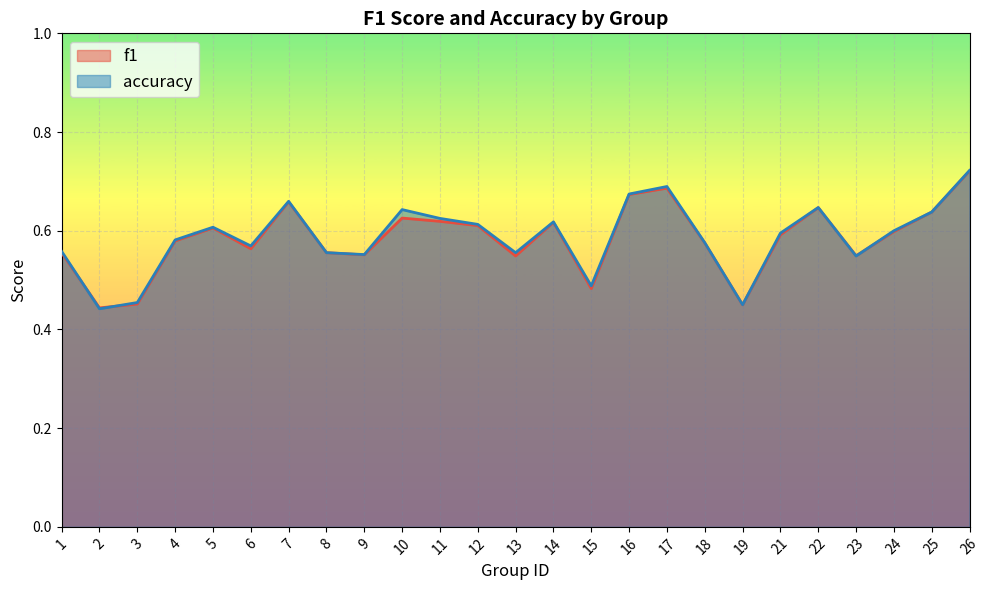

Where is the first local maximum for accuracy?

5